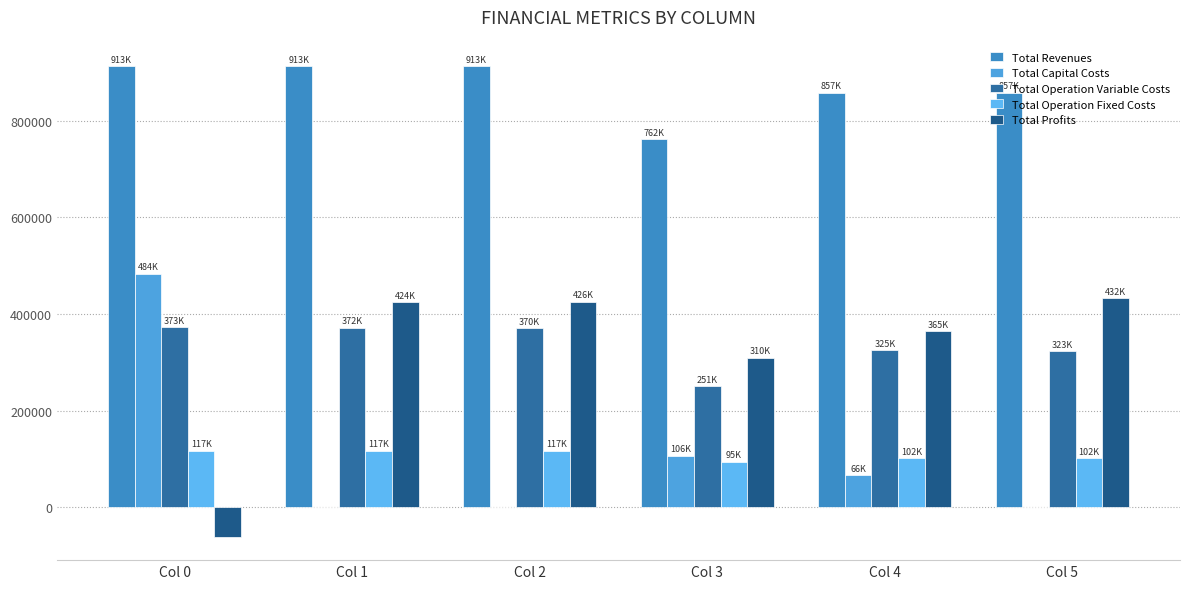

At Col 1, list the series in order from largest to smallest.

Total Revenues, Total Profits, Total Operation Variable Costs, Total Operation Fixed Costs, Total Capital Costs